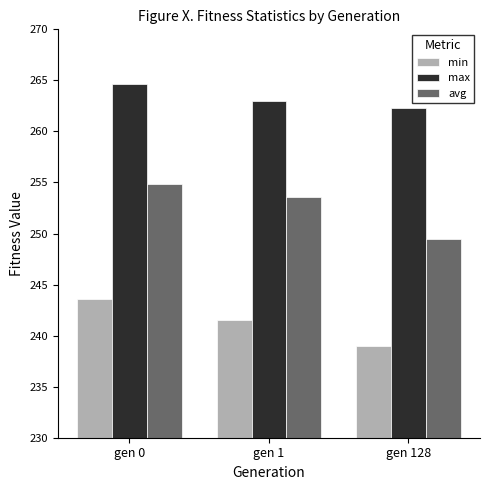

Is the value of avg at gen 1 greater than the value of min at gen 0?

Yes